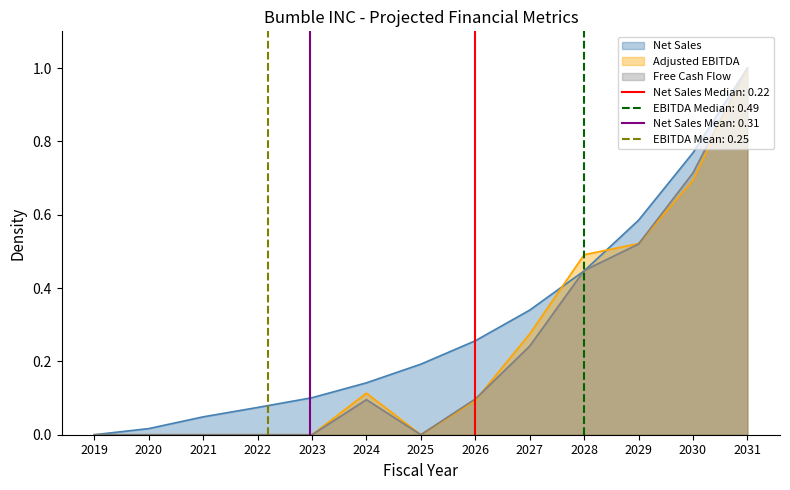

Reading left to right, extract all data points from this chart.

Net Sales: 2019=0.0	2020=0.0	2021=0.0	2022=0.1	2023=0.1	2024=0.1	2025=0.2	2026=0.3	2027=0.3	2028=0.4	2029=0.6	2030=0.8	2031=1.0
Adjusted EBITDA: 2019=0.0	2020=0.0	2021=0.0	2022=0.0	2023=0.0	2024=0.1	2025=0.0	2026=0.1	2027=0.3	2028=0.5	2029=0.5	2030=0.7	2031=1.0
Free Cash Flow: 2019=0.0	2020=0.0	2021=0.0	2022=0.0	2023=0.0	2024=0.1	2025=0.0	2026=0.1	2027=0.2	2028=0.4	2029=0.5	2030=0.7	2031=1.0